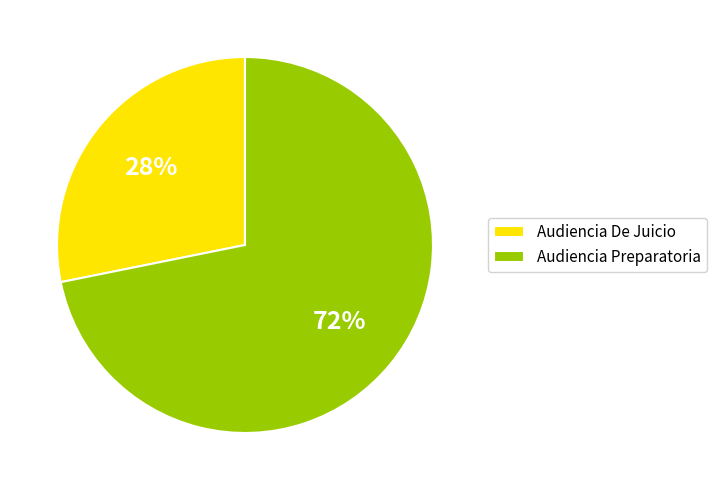

Between Audiencia Preparatoria and Audiencia De Juicio, which is larger?

Audiencia Preparatoria